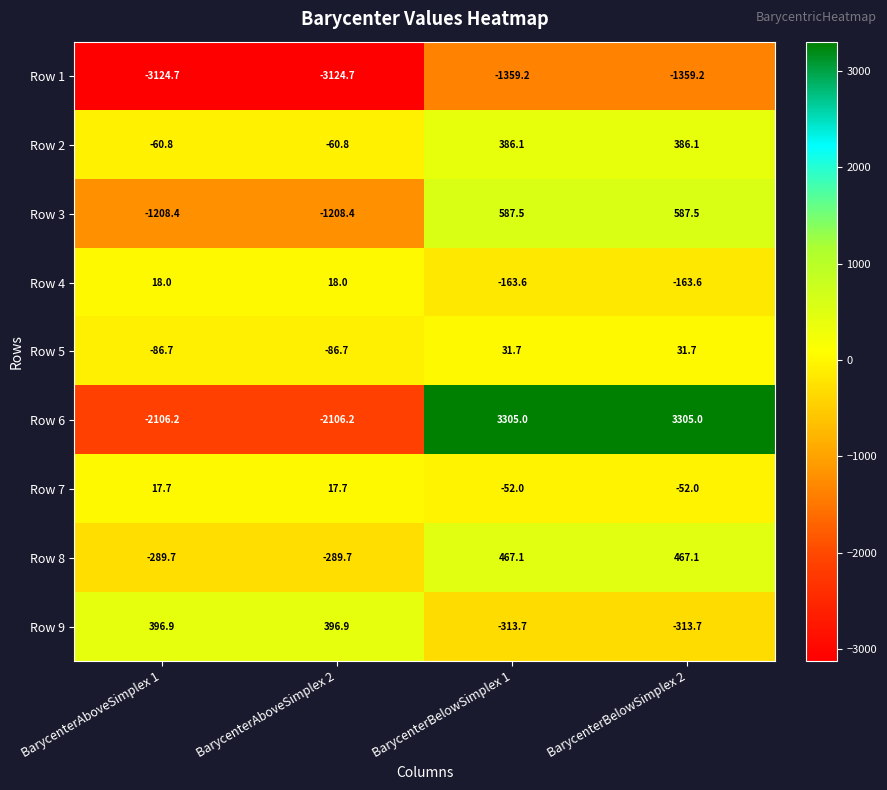

The Row 3 series shows 587.5 at BarycenterBelowSimplex 2. True or false?

True